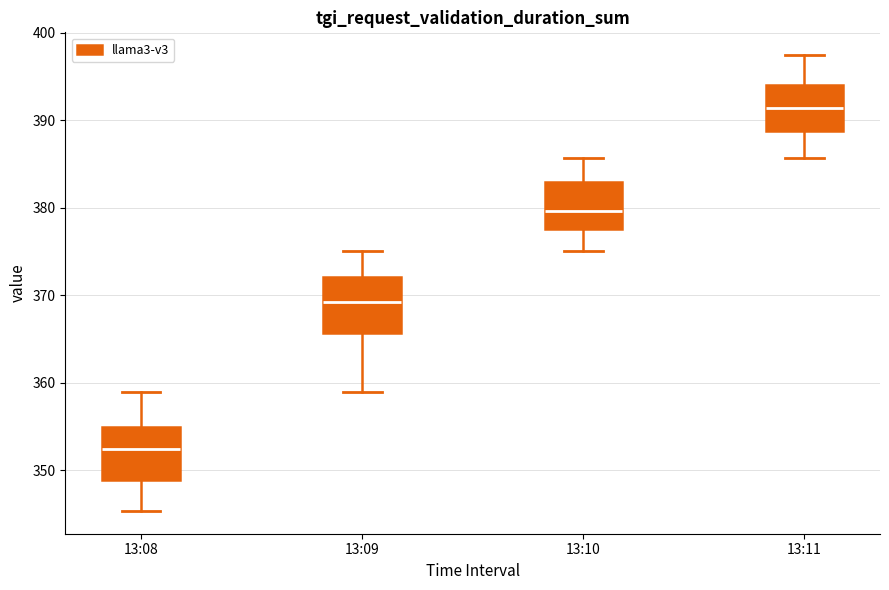

Where is the lower edge of the box for 13:10 on the y-axis? The values are not printed on the chart, so give them approximately, as read against the axis.

378